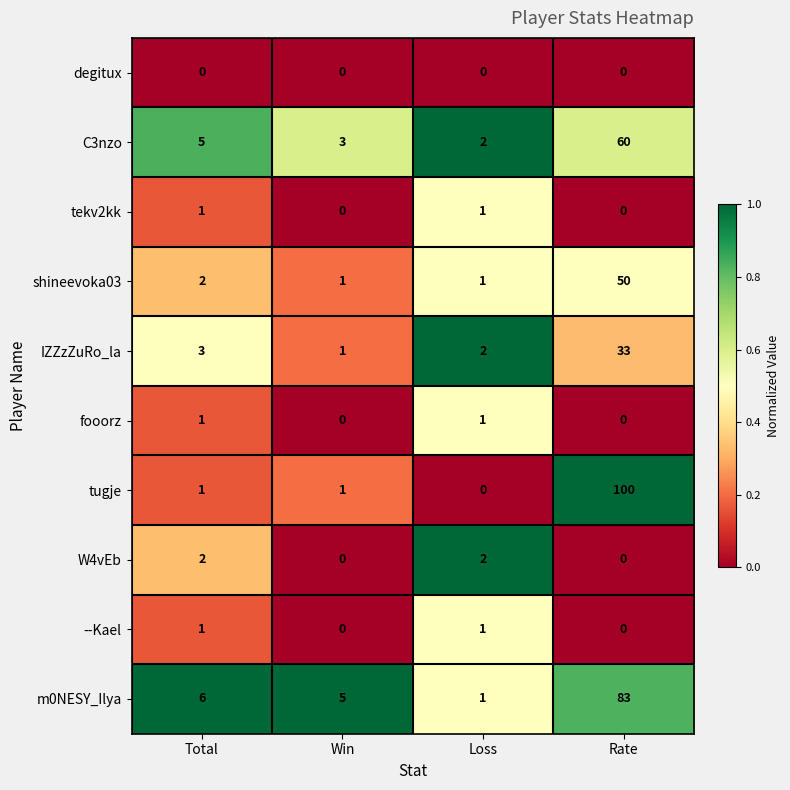

At which label is shineevoka03 closest to 25?

Total